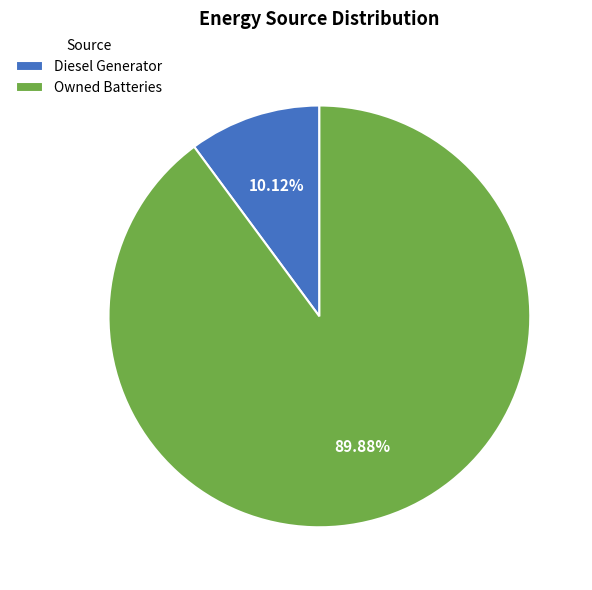

Which has a higher value, Owned Batteries or Diesel Generator?

Owned Batteries